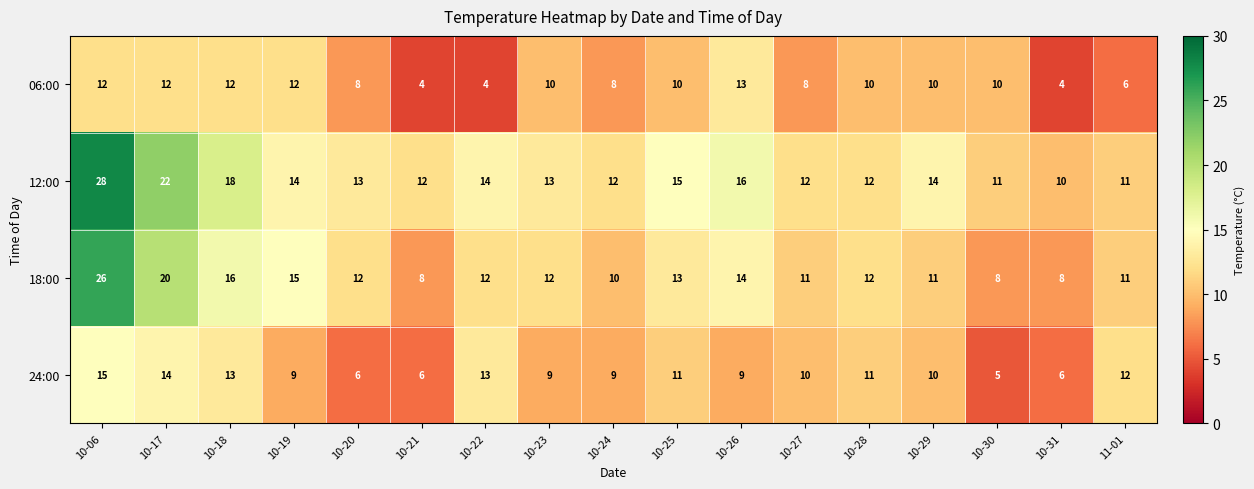

What is the smallest value displayed?

4